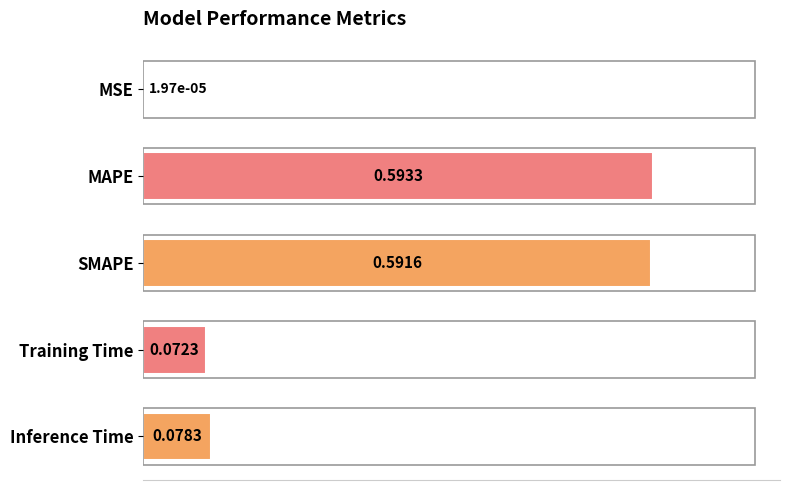

What is the average value?

0.3